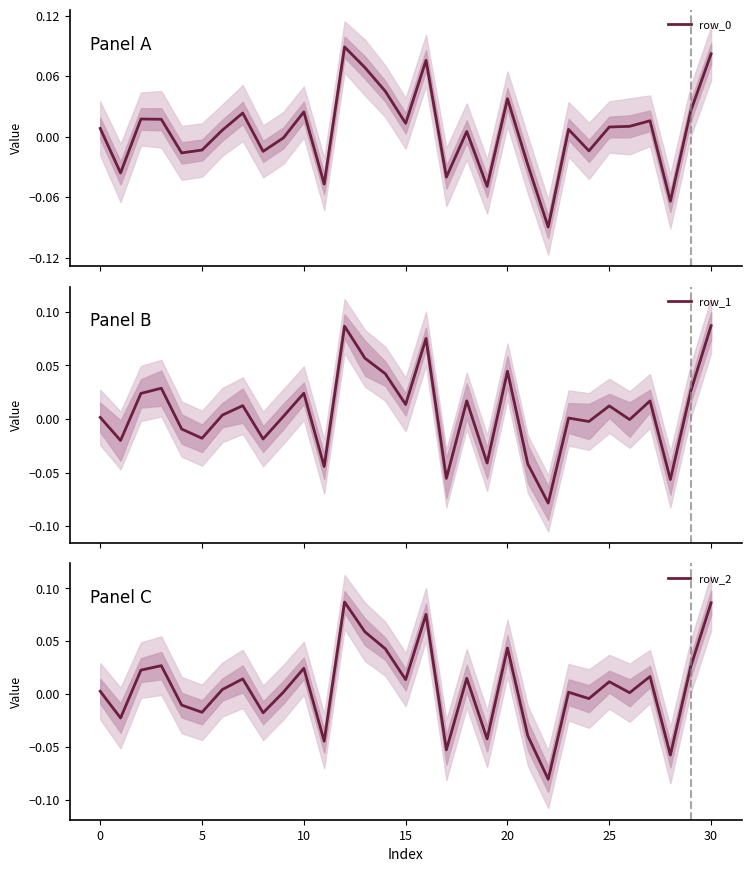

True or false: row_1 and row_0 cross at least once.

True